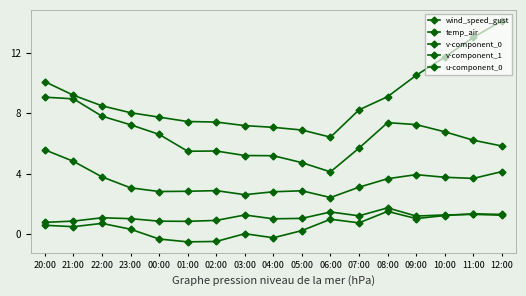

Rank the series at 07:00 from highest to lowest value.

temp_air, wind_speed_gust, u-component_0, v-component_0, v-component_1